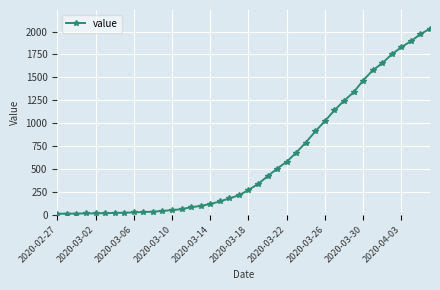

What is the difference between the maximum and minimum values?

2019